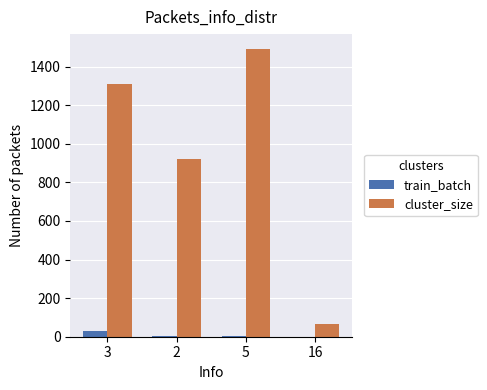

Which series has the largest total across all categories?

cluster_size